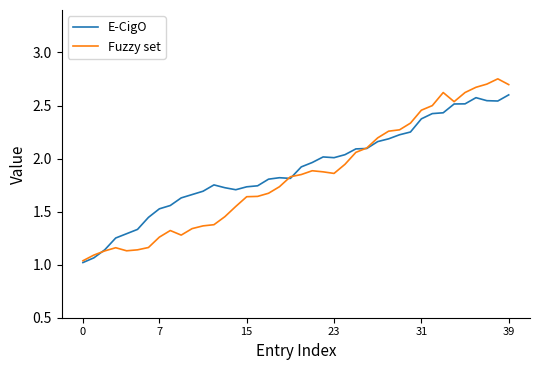

Rank the series by their maximum value, from lowest to highest.

E-CigO, Fuzzy set